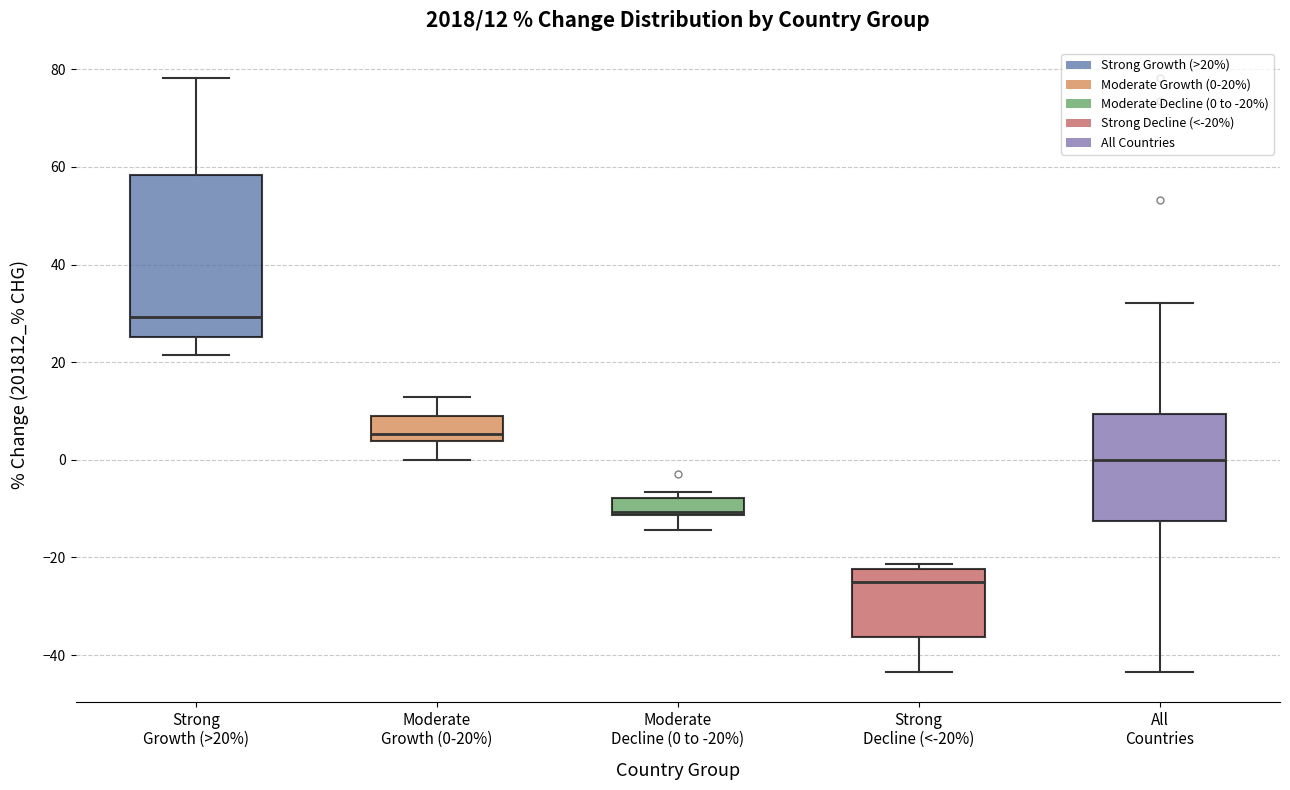

Comparing the boxes themselves (not the whiskers), which one is the tallest?

Strong Growth (>20%)